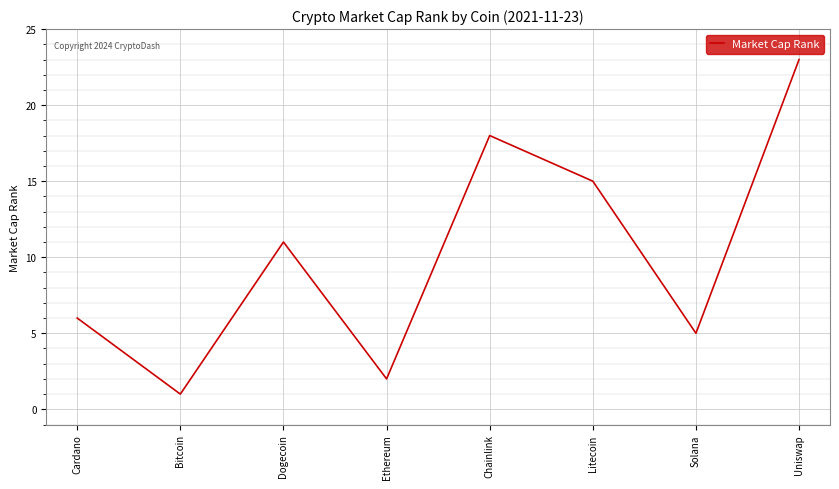

How many values are below 11?

4